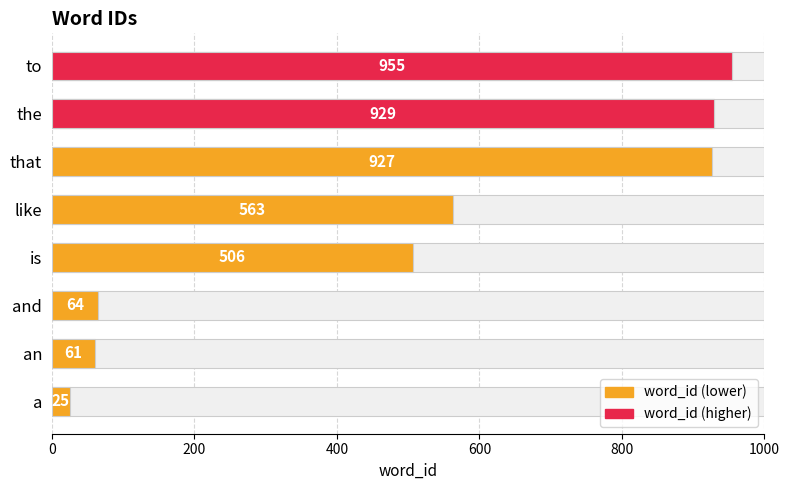

What is the smallest value displayed?

25